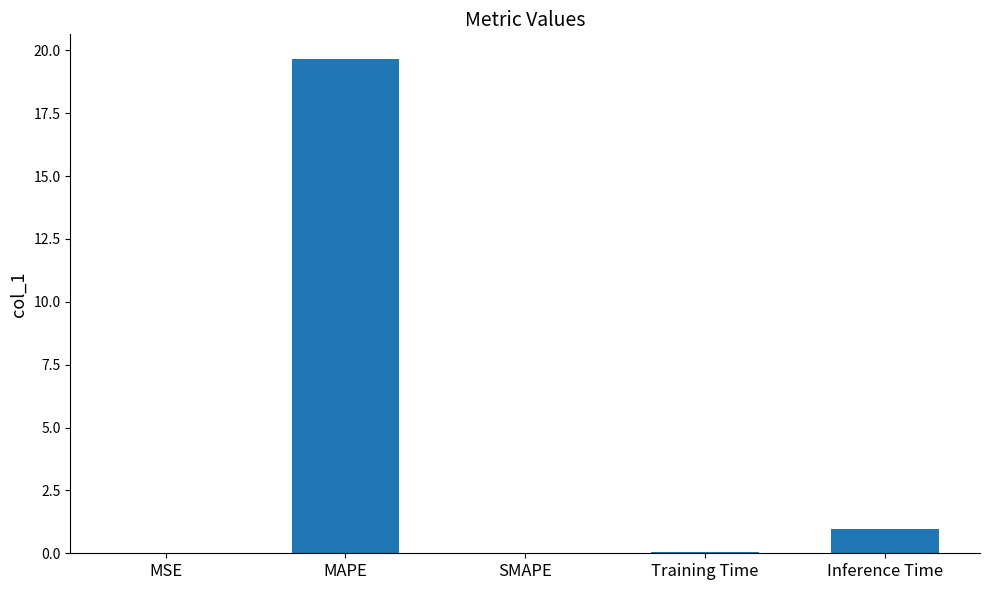

What is the greatest value displayed?

19.7